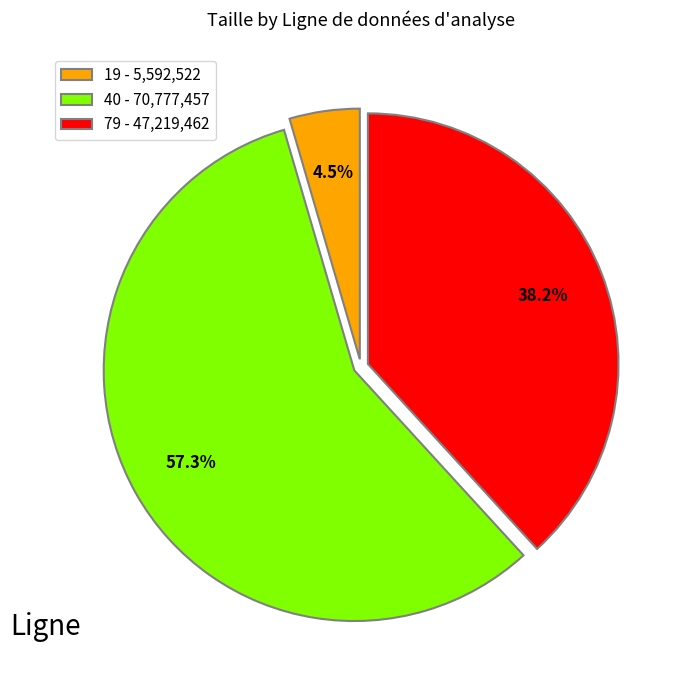

Does any single category account for the majority?

Yes